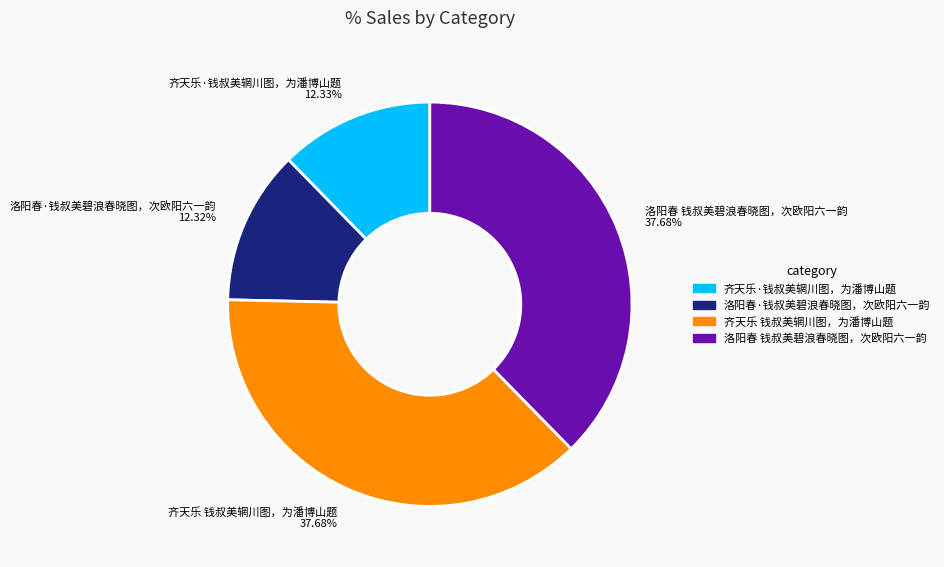

Is the sum of 洛阳春 钱叔美碧浪春晓图，次欧阳六一韵 and 齐天乐 钱叔美辋川图，为潘博山题 greater than half?

Yes